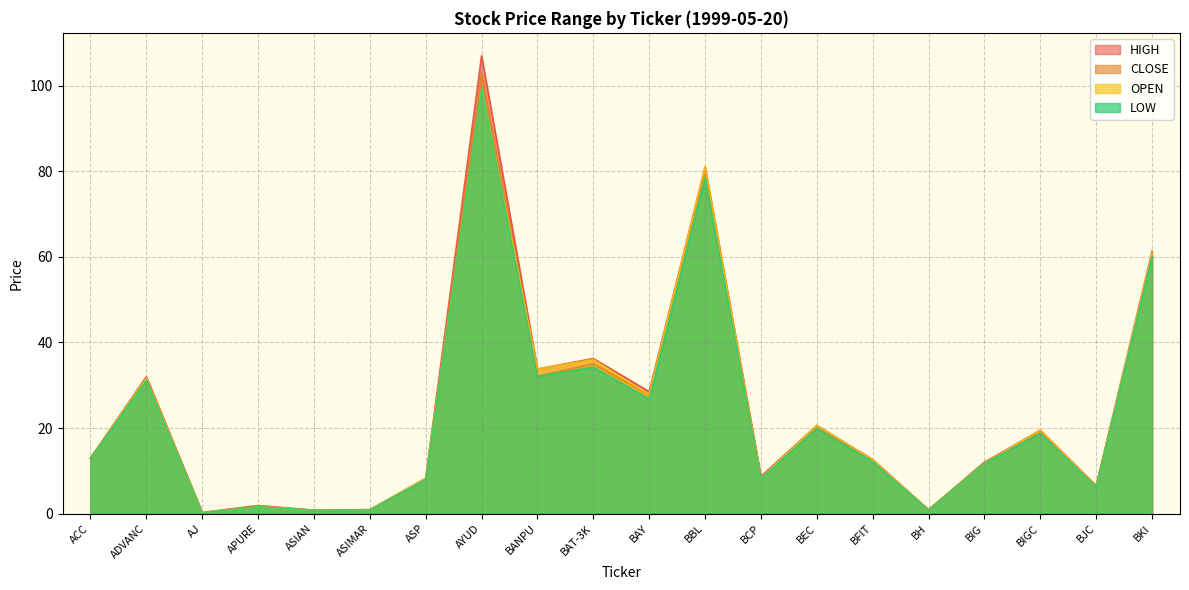

What is the smallest value displayed?

0.2